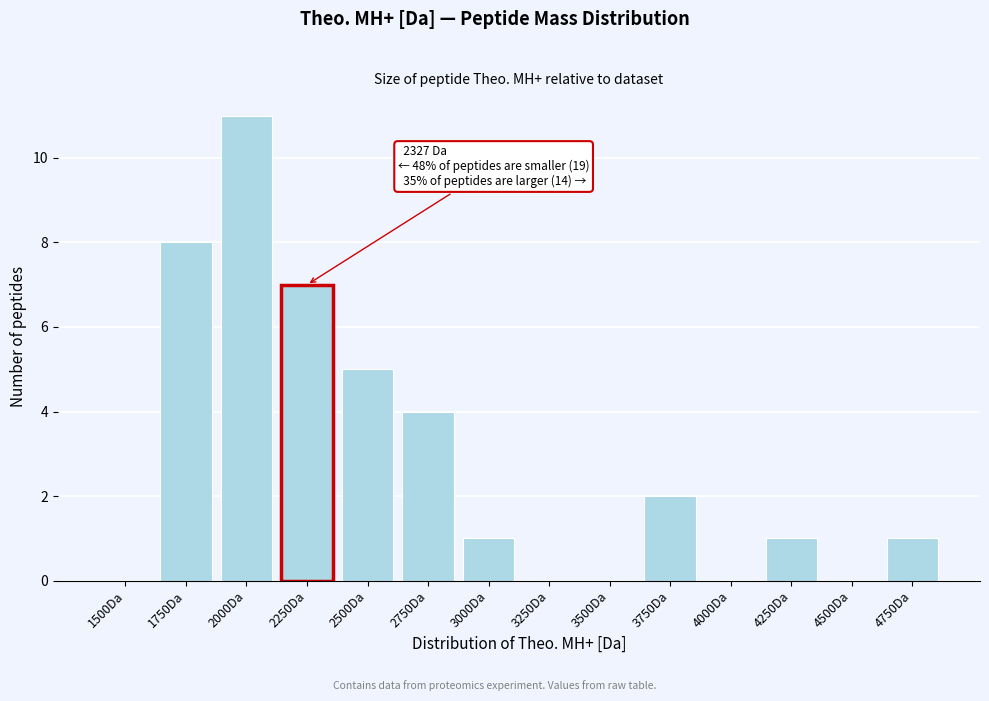

Reading right to left, transcribe all the data shown in this chart.

4750Da=1	4500Da=0	4250Da=1	4000Da=0	3750Da=2	3500Da=0	3250Da=0	3000Da=1	2750Da=4	2500Da=5	2250Da=7	2000Da=11	1750Da=8	1500Da=0